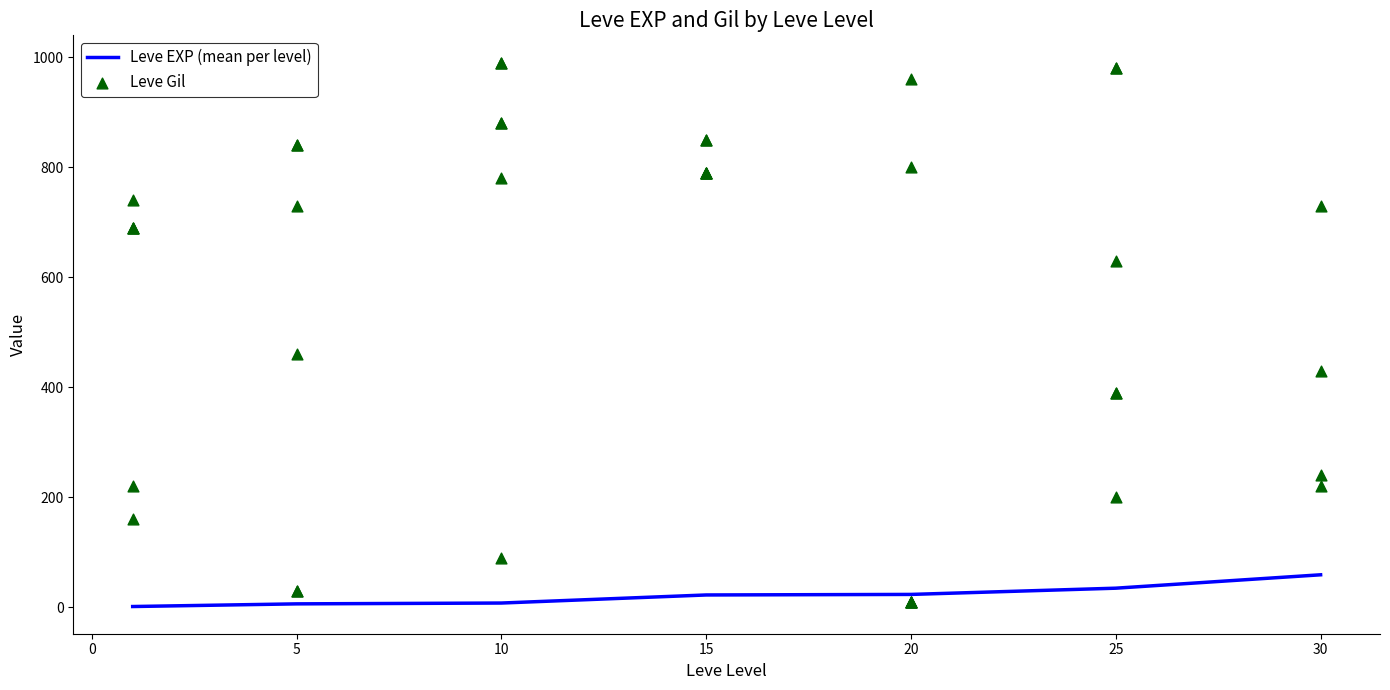

Approximately how many times larger is the value at 1 compared to 5?

1.0